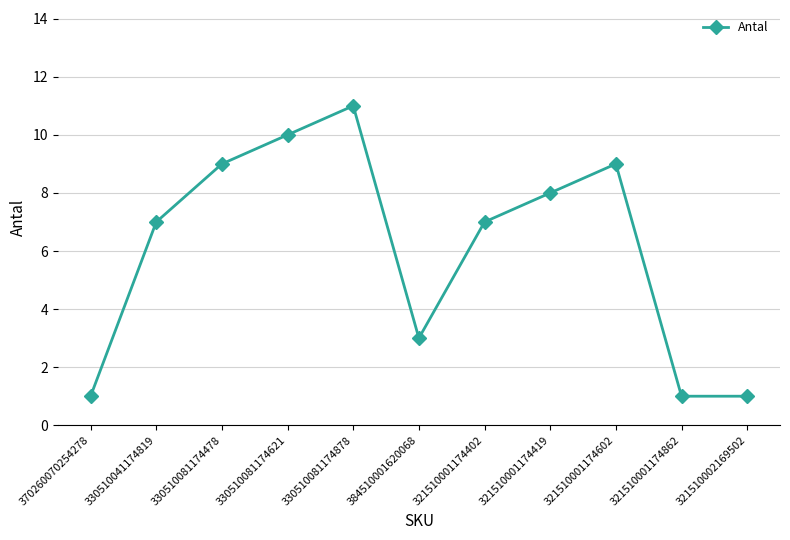

Which label corresponds to the largest value in the chart?

330510081174878